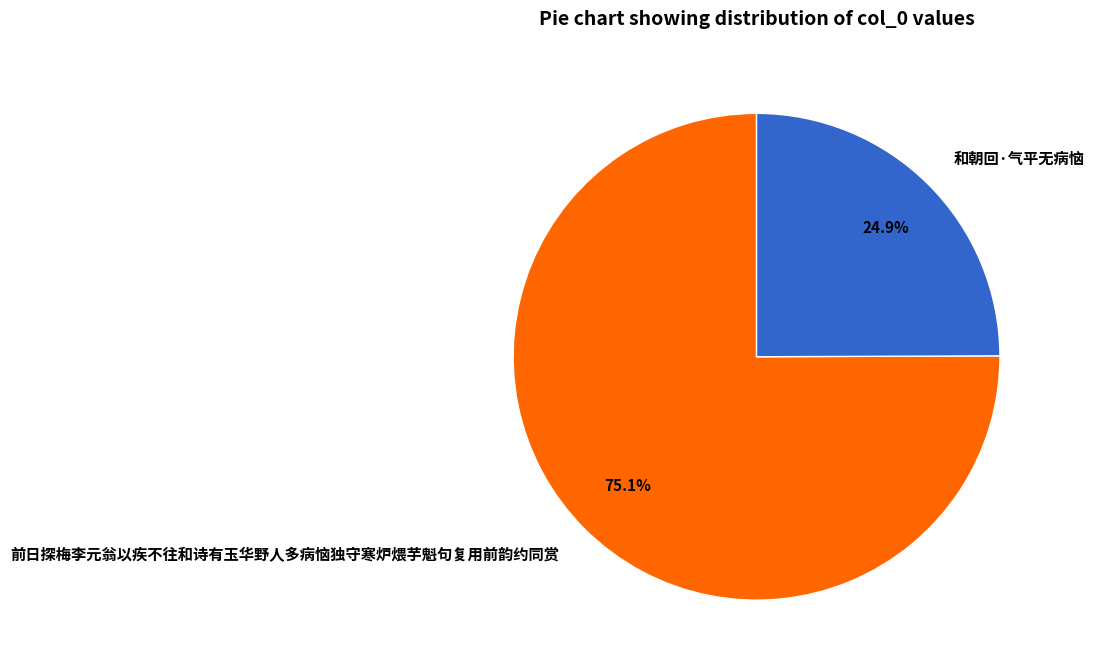

To the nearest percent, what is the difference between the 前日探梅李元翁以疾不往和诗有玉华野人多病恼独守寒炉煨芋魁句复用前韵约同赏 and 和朝回·气平无病恼 slice percentages?

50%